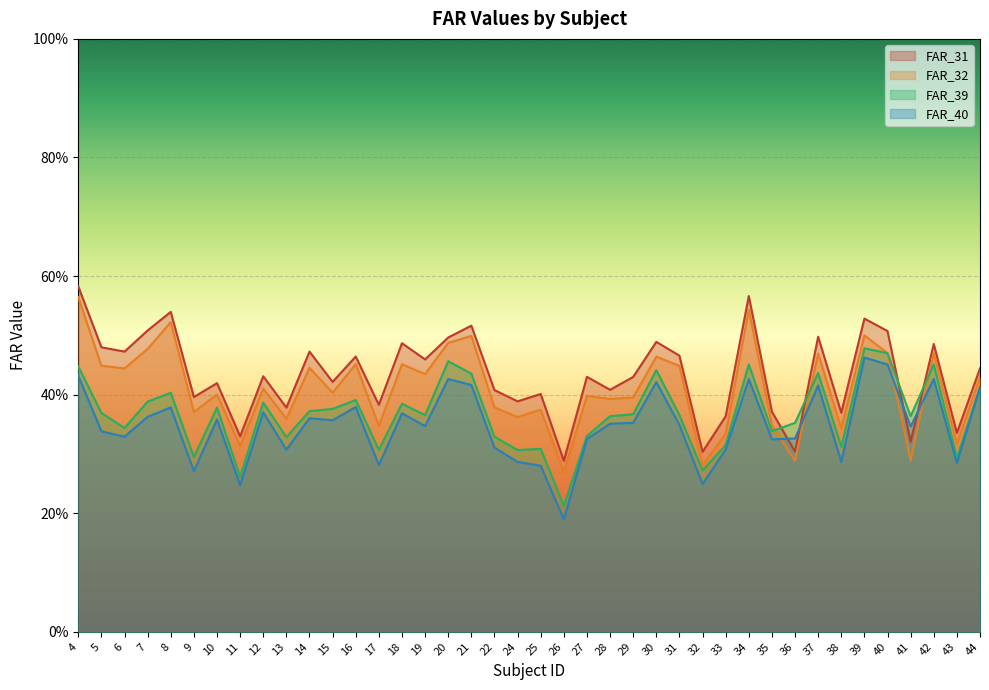

Where is FAR_32 nearest to the value 0?

26